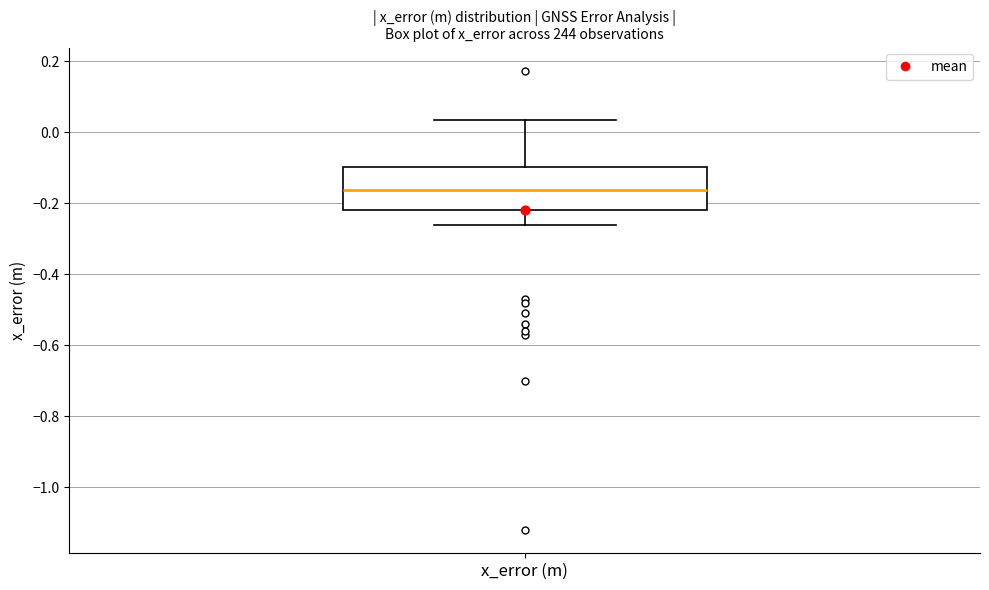

Read this box plot against the y-axis: the position of the median line, the range covered by the box, and the ends of both whiskers. The values are not printed on the chart, so give them approximately, as read against the axis.

median -0.16, box -0.22 to -0.10, whiskers -0.26 to 0.04